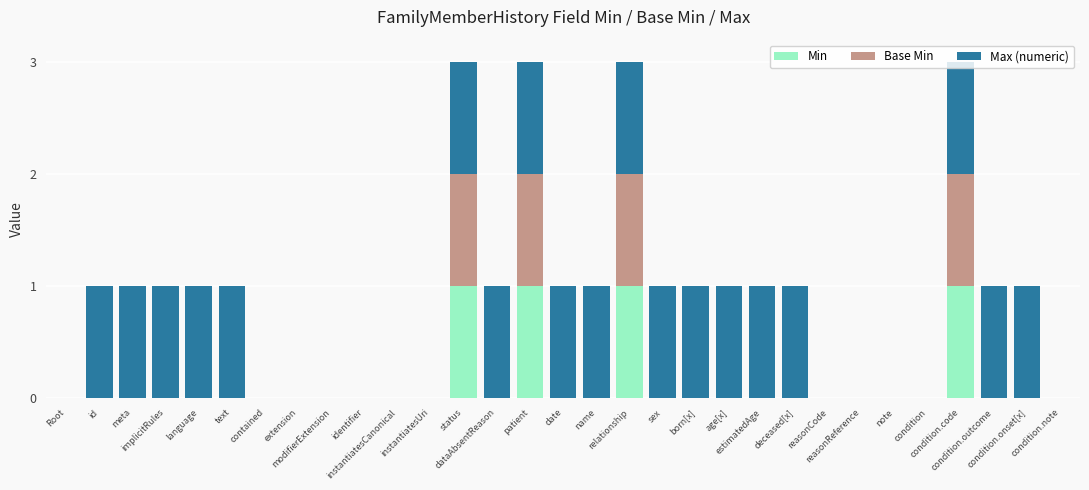

How many data points does each series have?

31